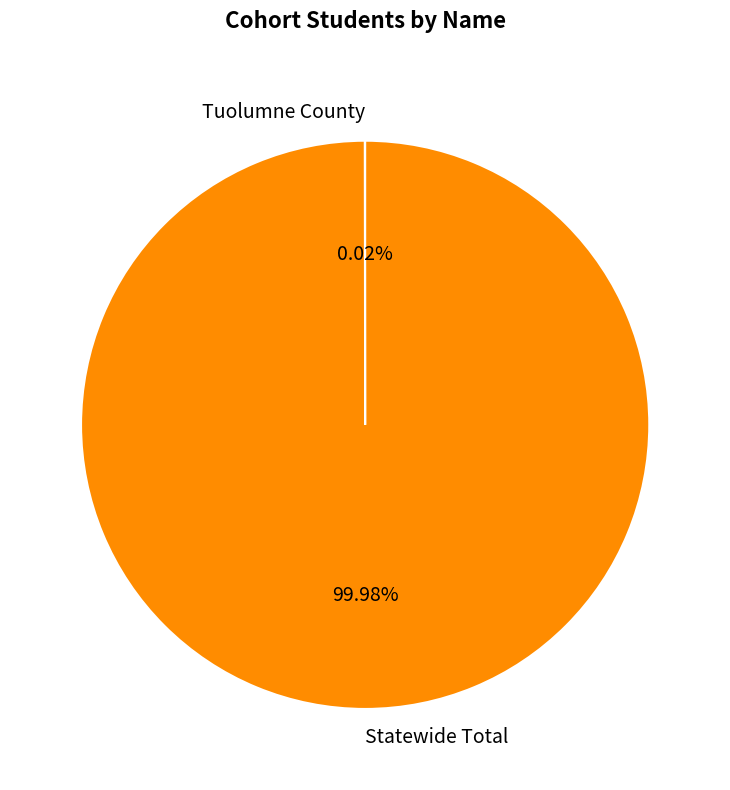

What is the largest slice in the pie chart?

Statewide Total